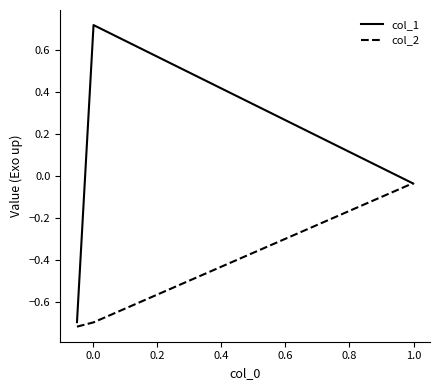

Which series has the largest range (max minus min)?

col_1